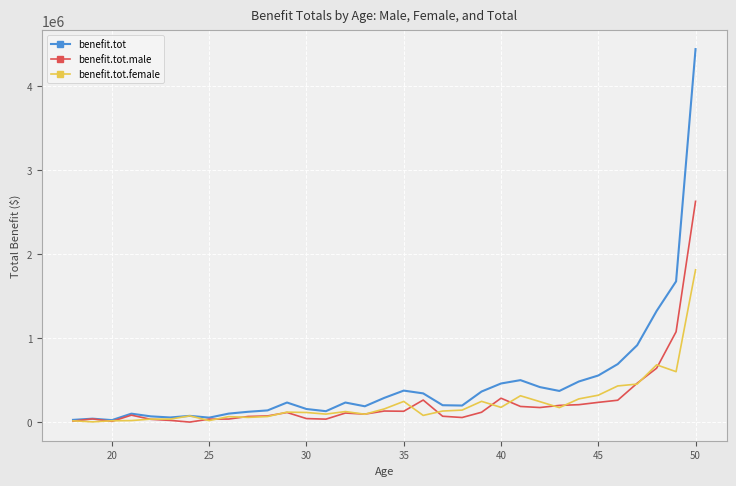

How many lines are shown in the chart?

3